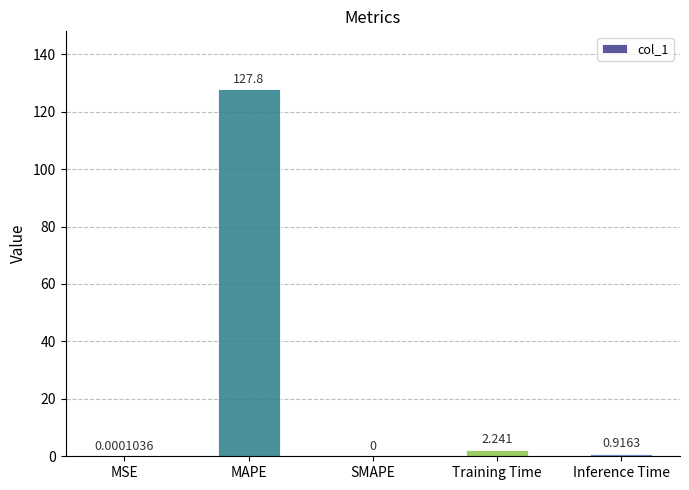

Are the bars horizontal?

No